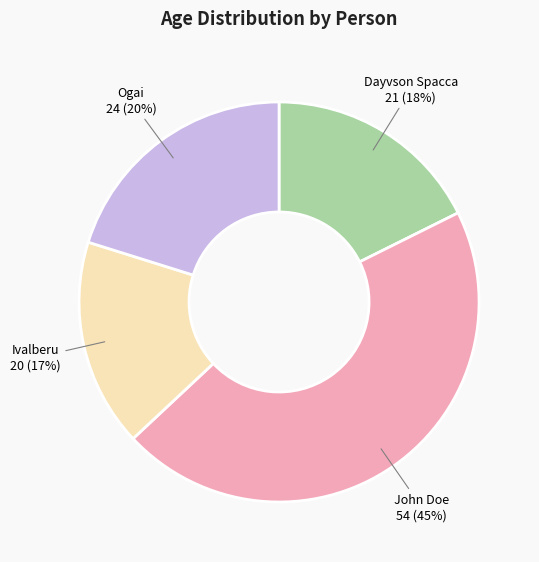

To the nearest percent, what portion does John Doe represent?

45%